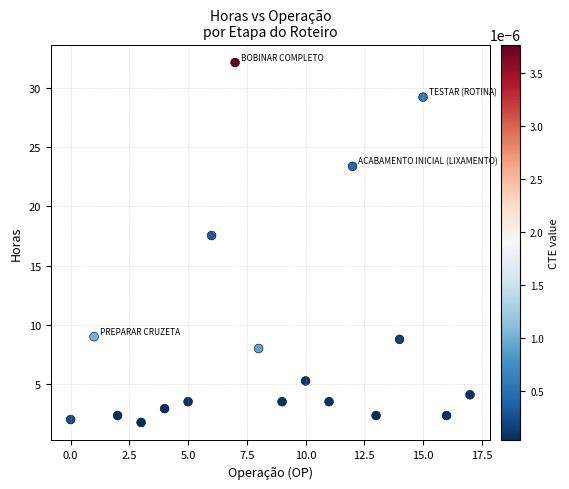

What is the range of Y values (max minus min)?

30.4